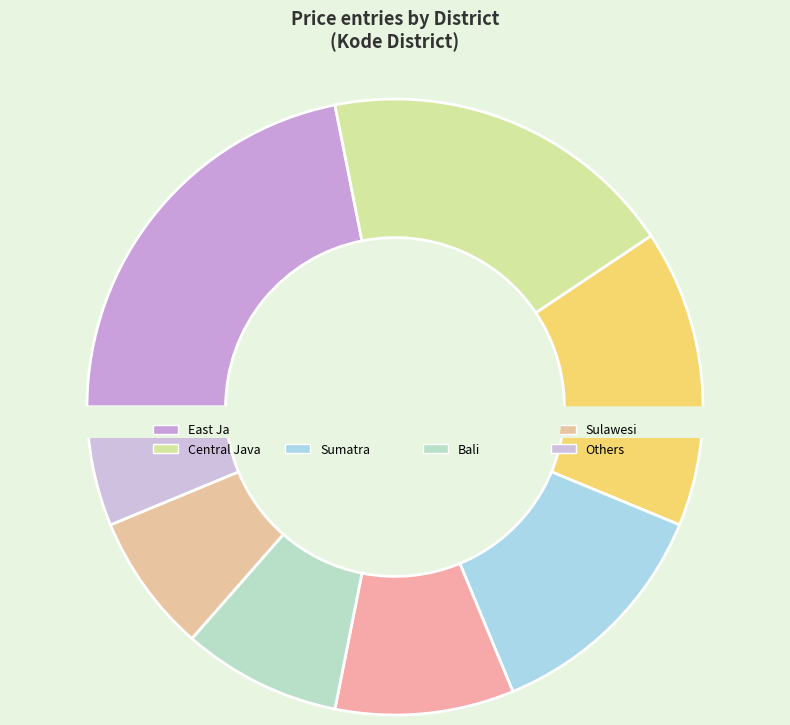

Is it true that Sulawesi is 7% of the pie?

True